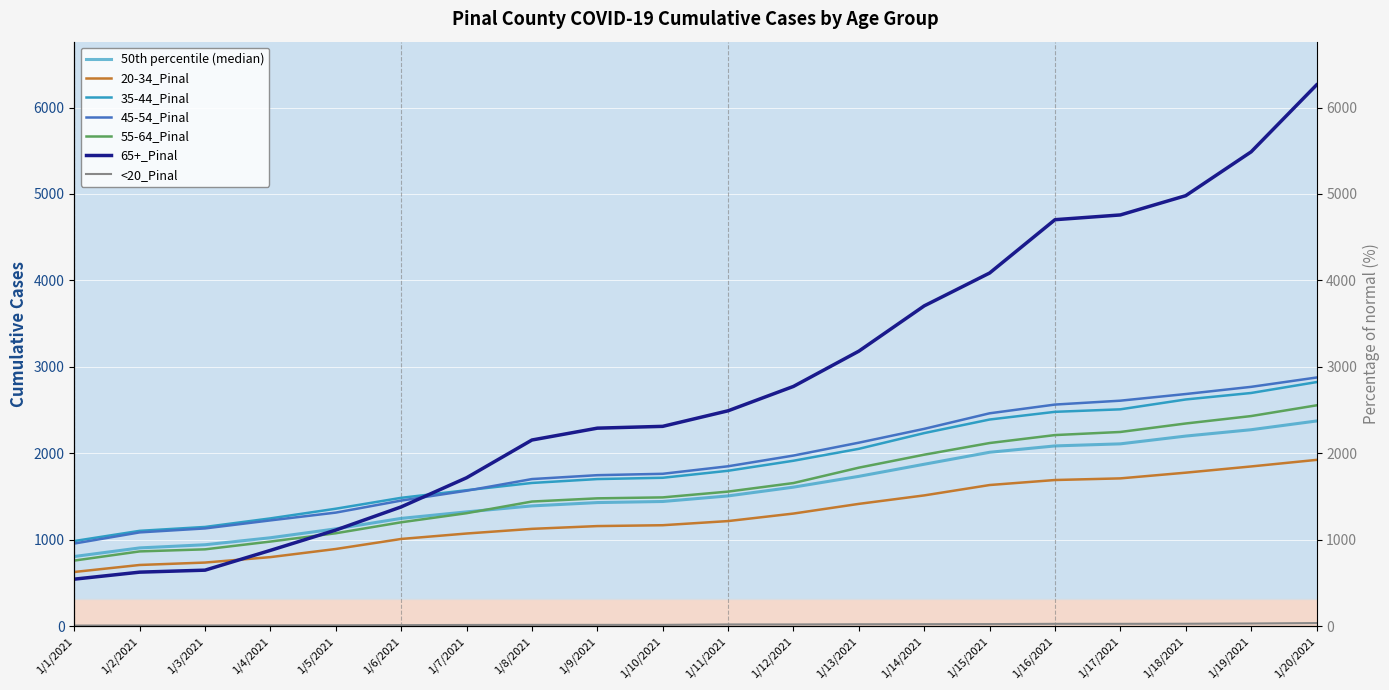

Which has a higher value, 1/15/2021 or 1/3/2021?

1/15/2021